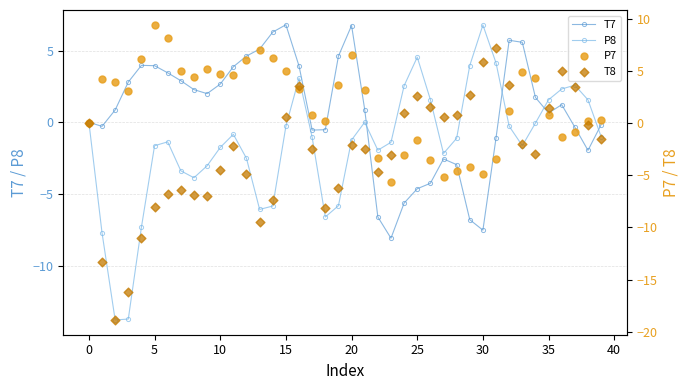

What are all the series names shown in the legend?

T7, P8, P7, T8